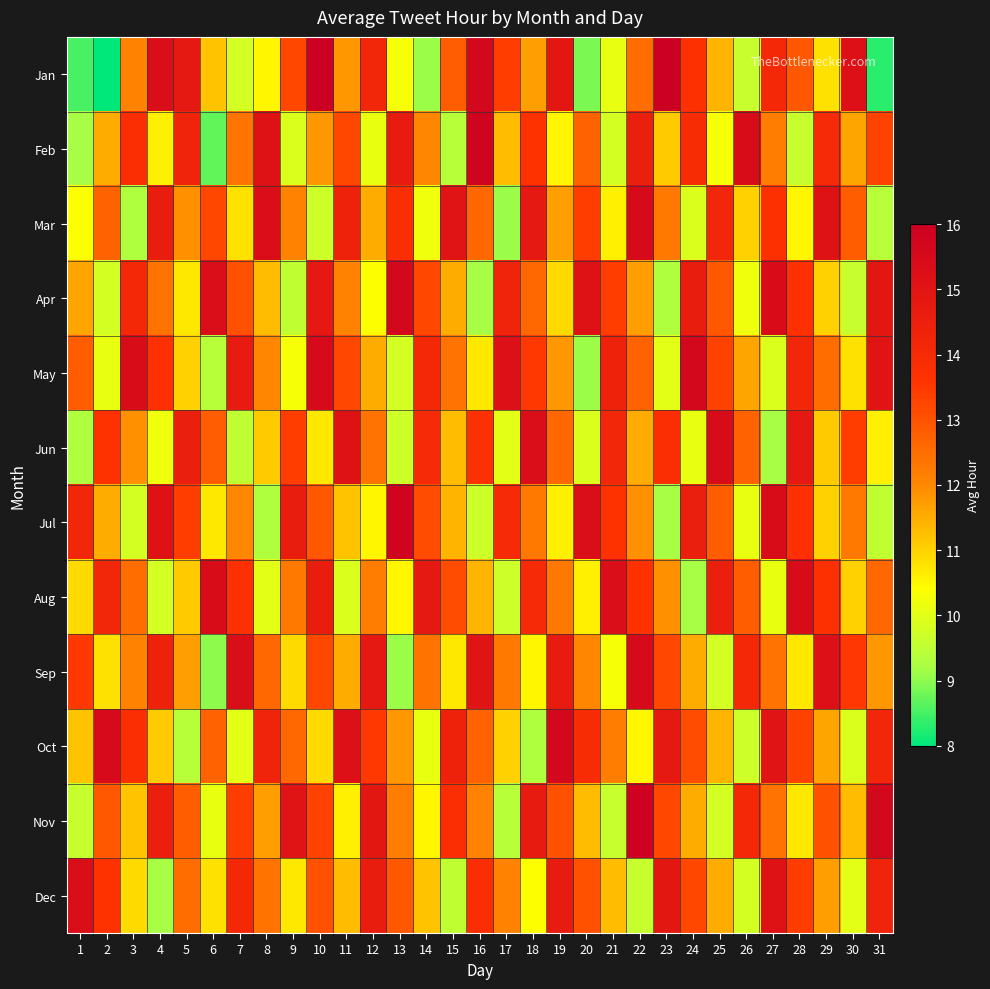

At how many categories does at least one series exceed 9?

31